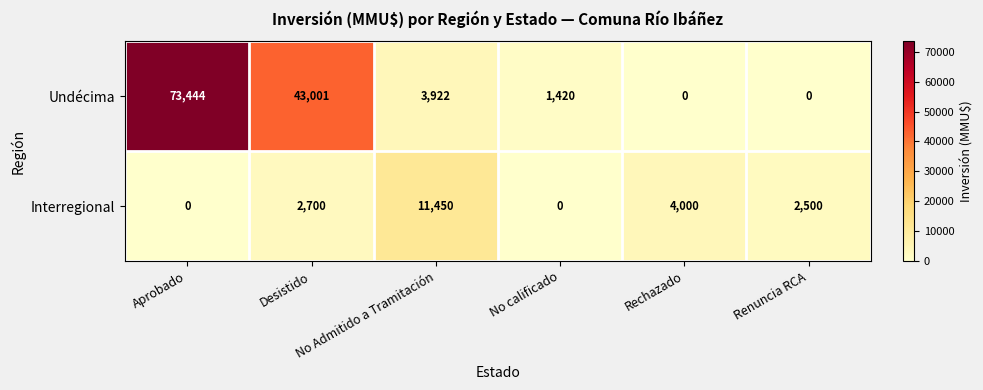

What is the greatest value displayed?

73444